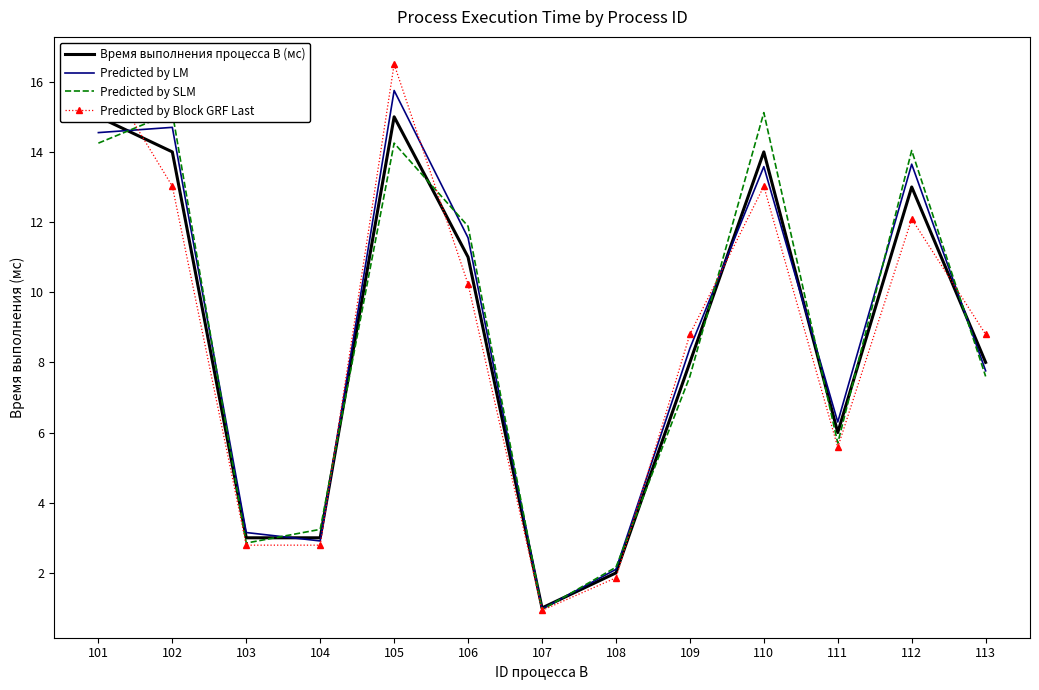

List the series in order of their peak value, lowest first.

Время выполнения процесса B (мс), Predicted by SLM, Predicted by LM, Predicted by Block GRF Last